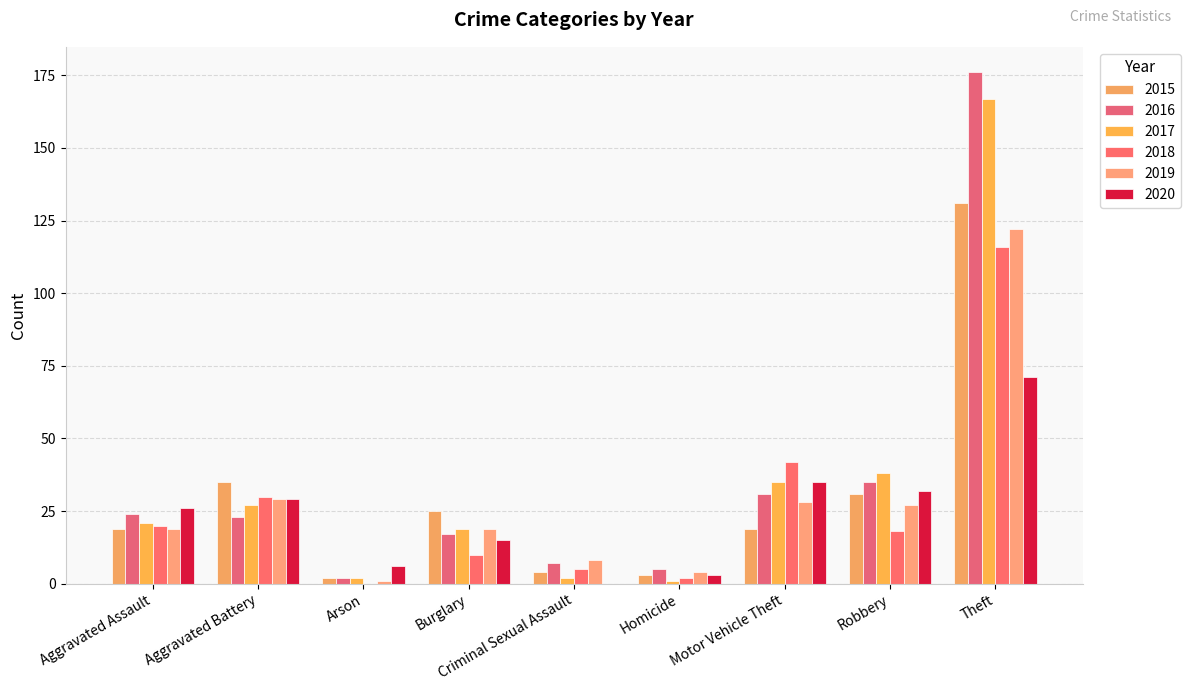

What is the sum of the 2020 values at Criminal Sexual Assault and Burglary?

15